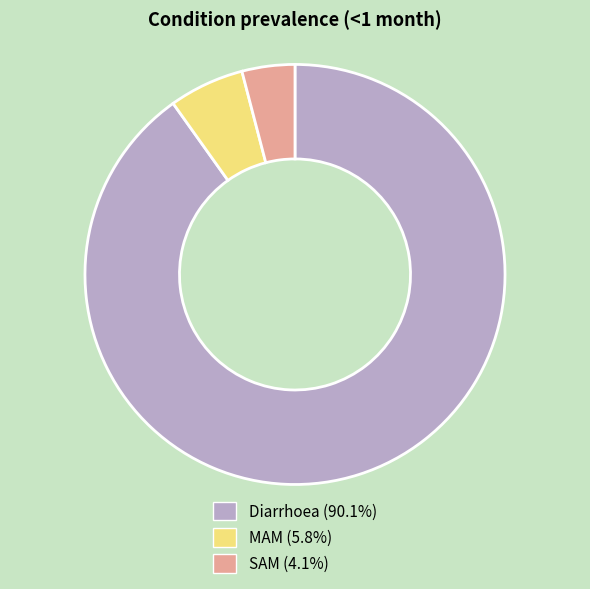

The MAM slice represents 6% of the pie. True or false?

True